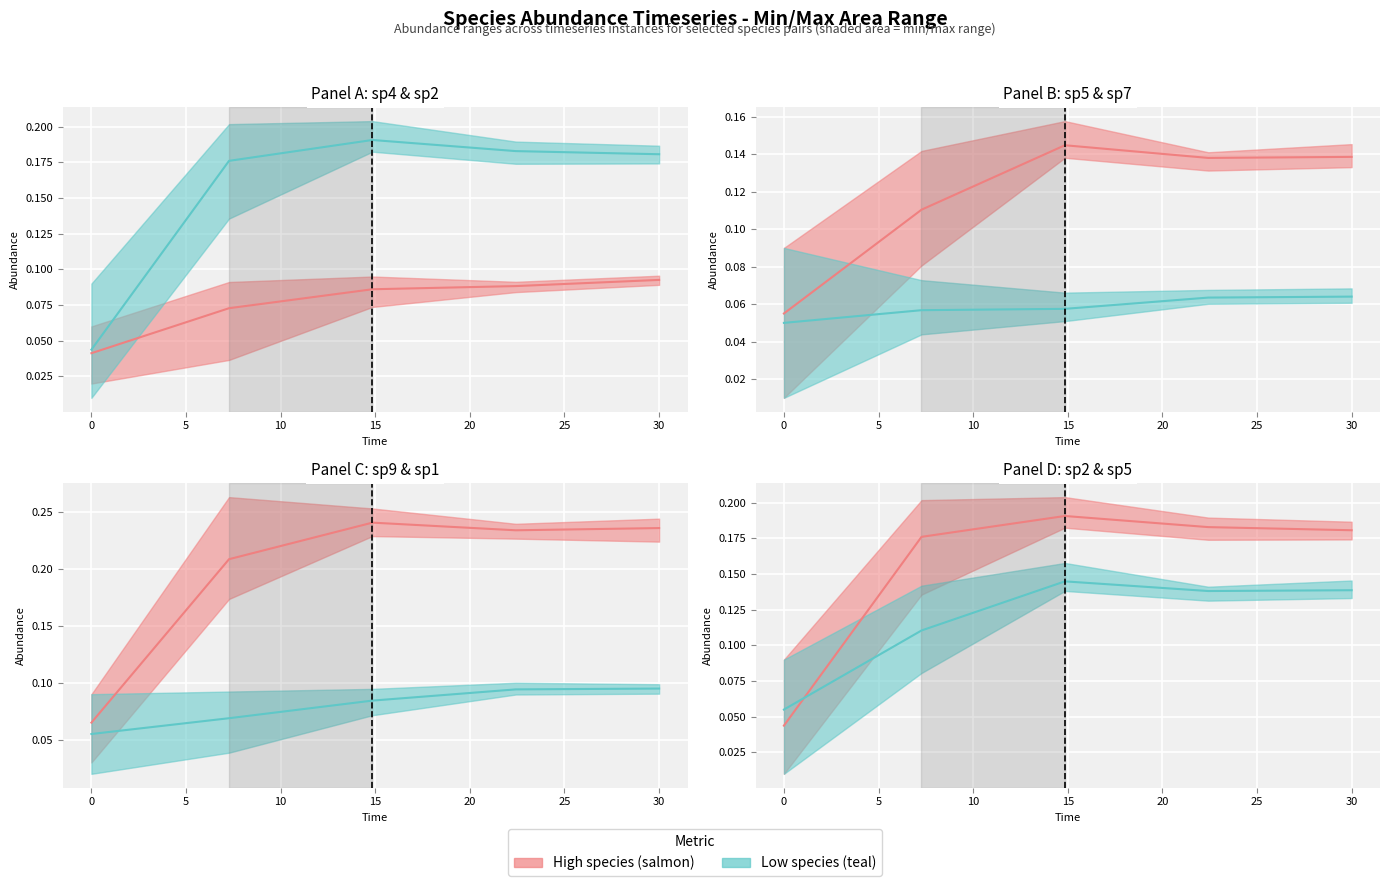

Which series has the largest total across all categories?

species_9 mean